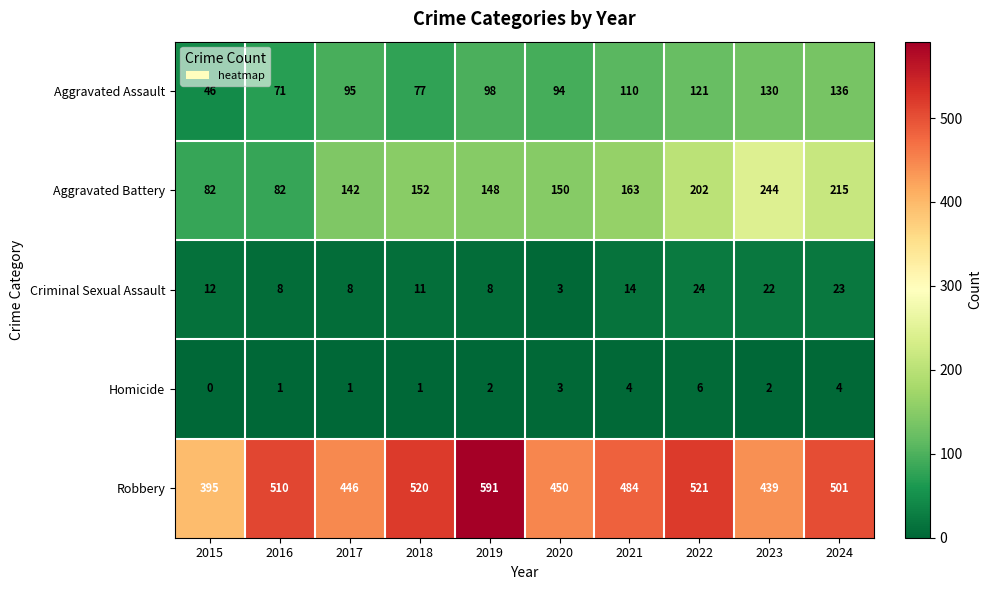

At how many categories does at least one series exceed 213?

10